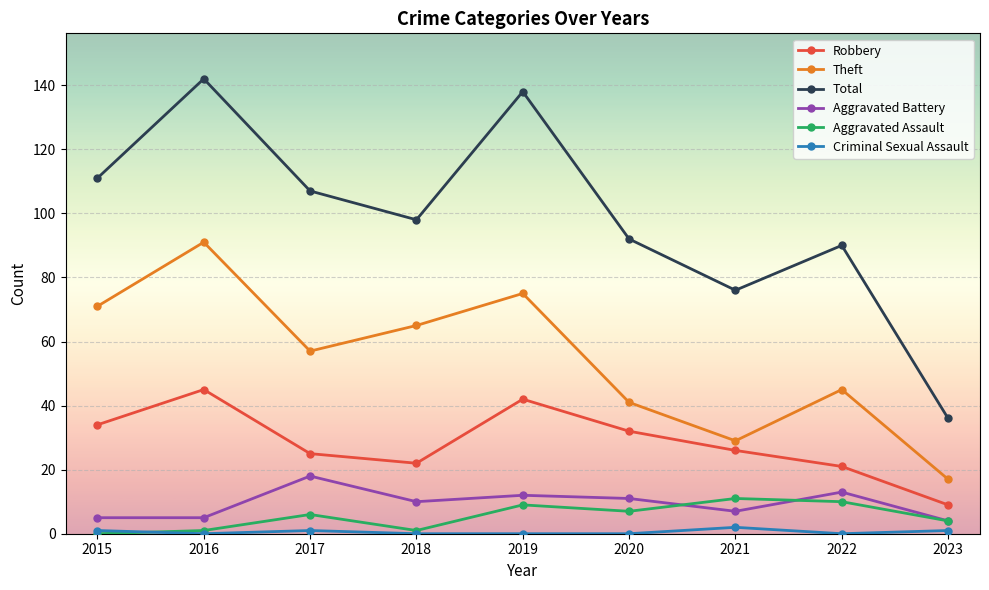

At which category is the sum across all series the highest?

2016